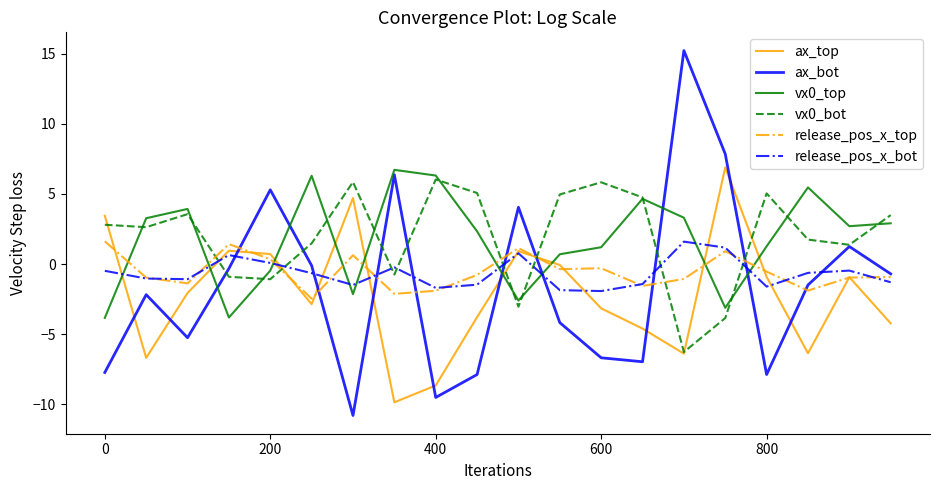

Which series has the largest range (max minus min)?

ax_bot